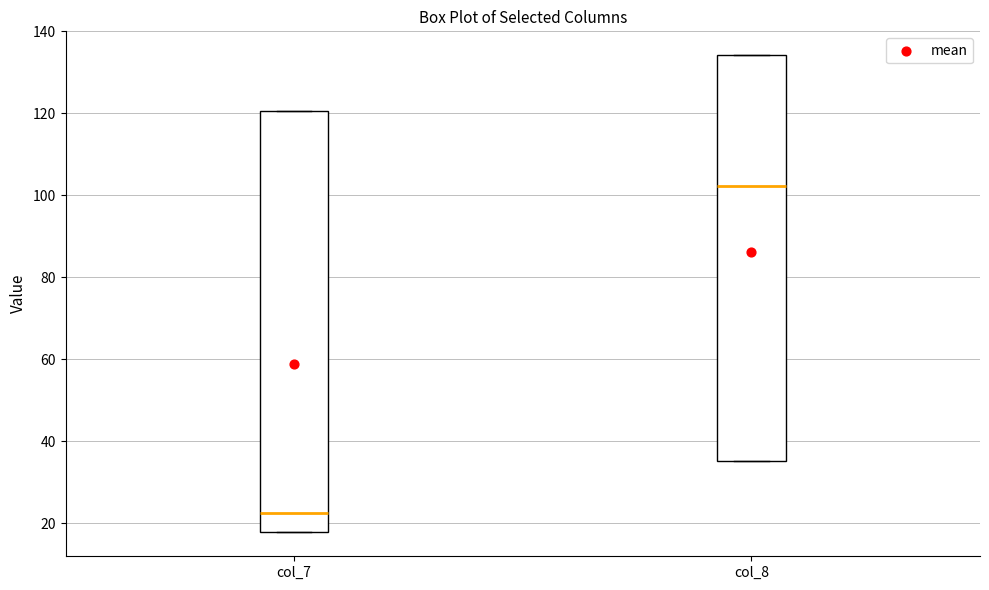

Which box has the lowest median line?

col_7